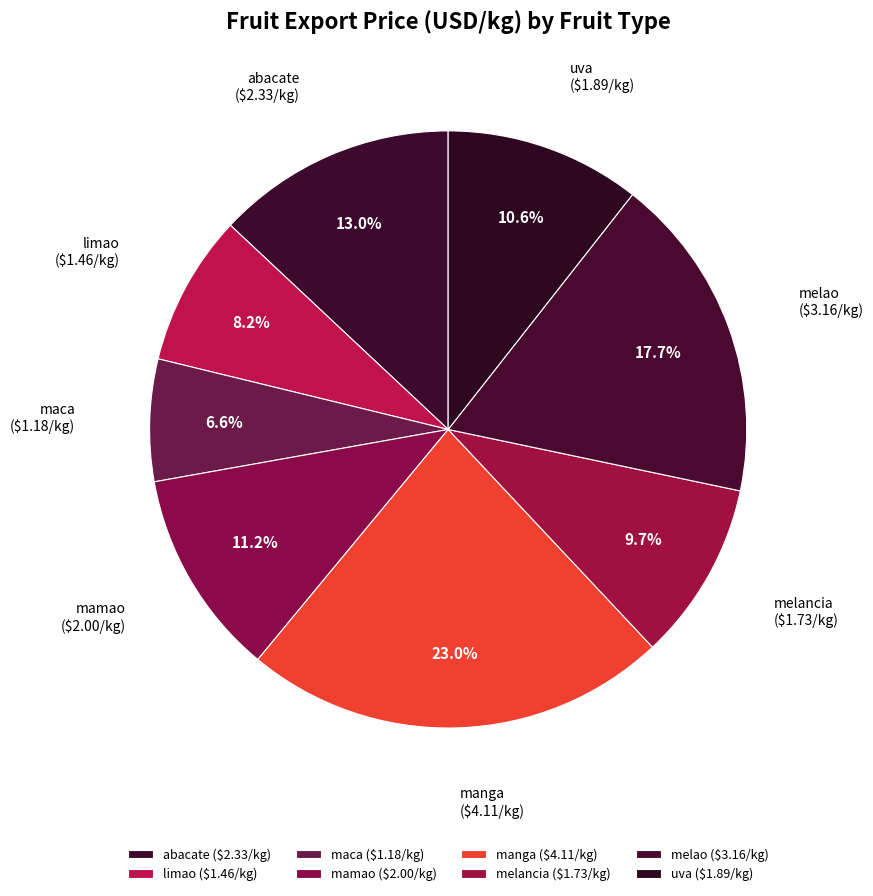

How many segments does this pie chart have?

8